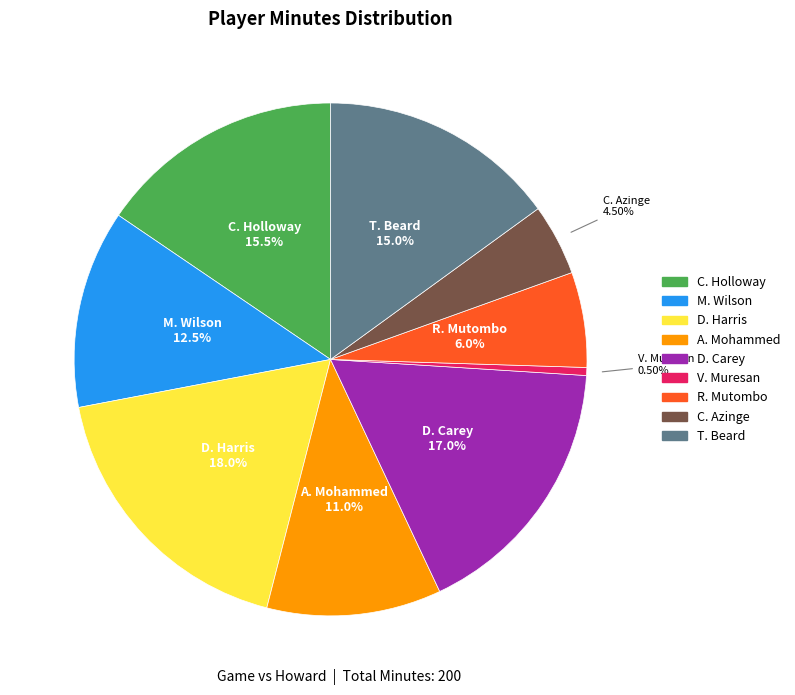

What is the ratio of the value at D. Harris to the value at R. Mutombo?

3.0